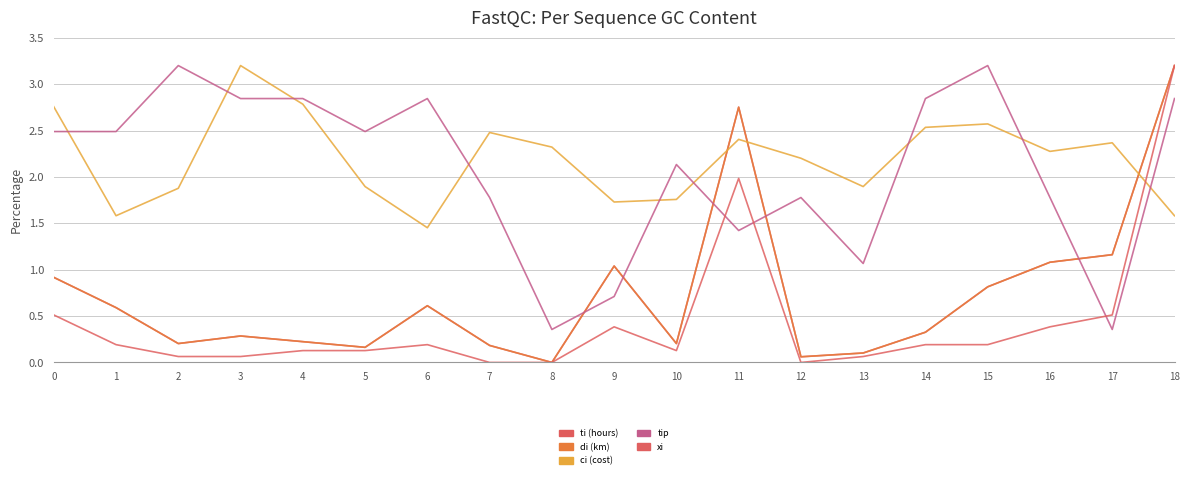

Does the chart have visible grid lines?

Yes